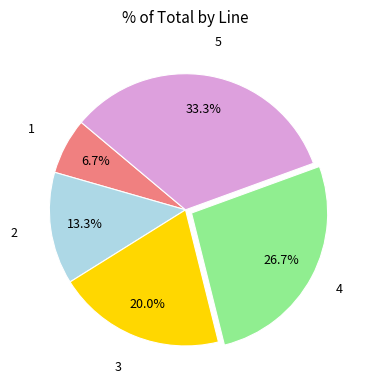

To the nearest percent, what portion does 1 represent?

7%